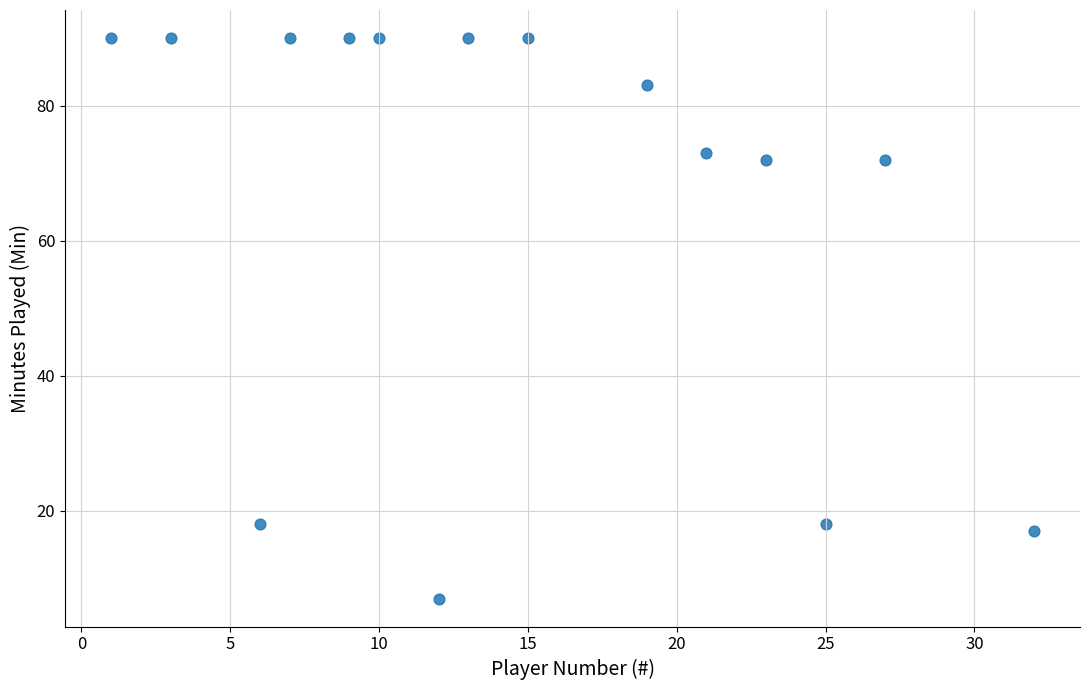

What is the range of Y values (max minus min)?

83